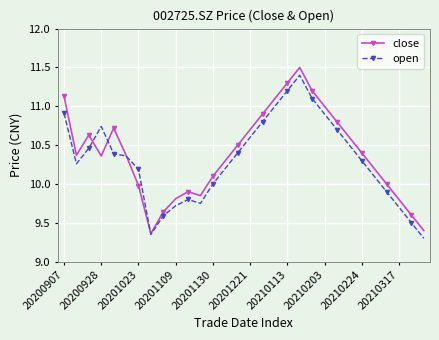

True or false: close has more than 1 points higher than both neighbors.

True